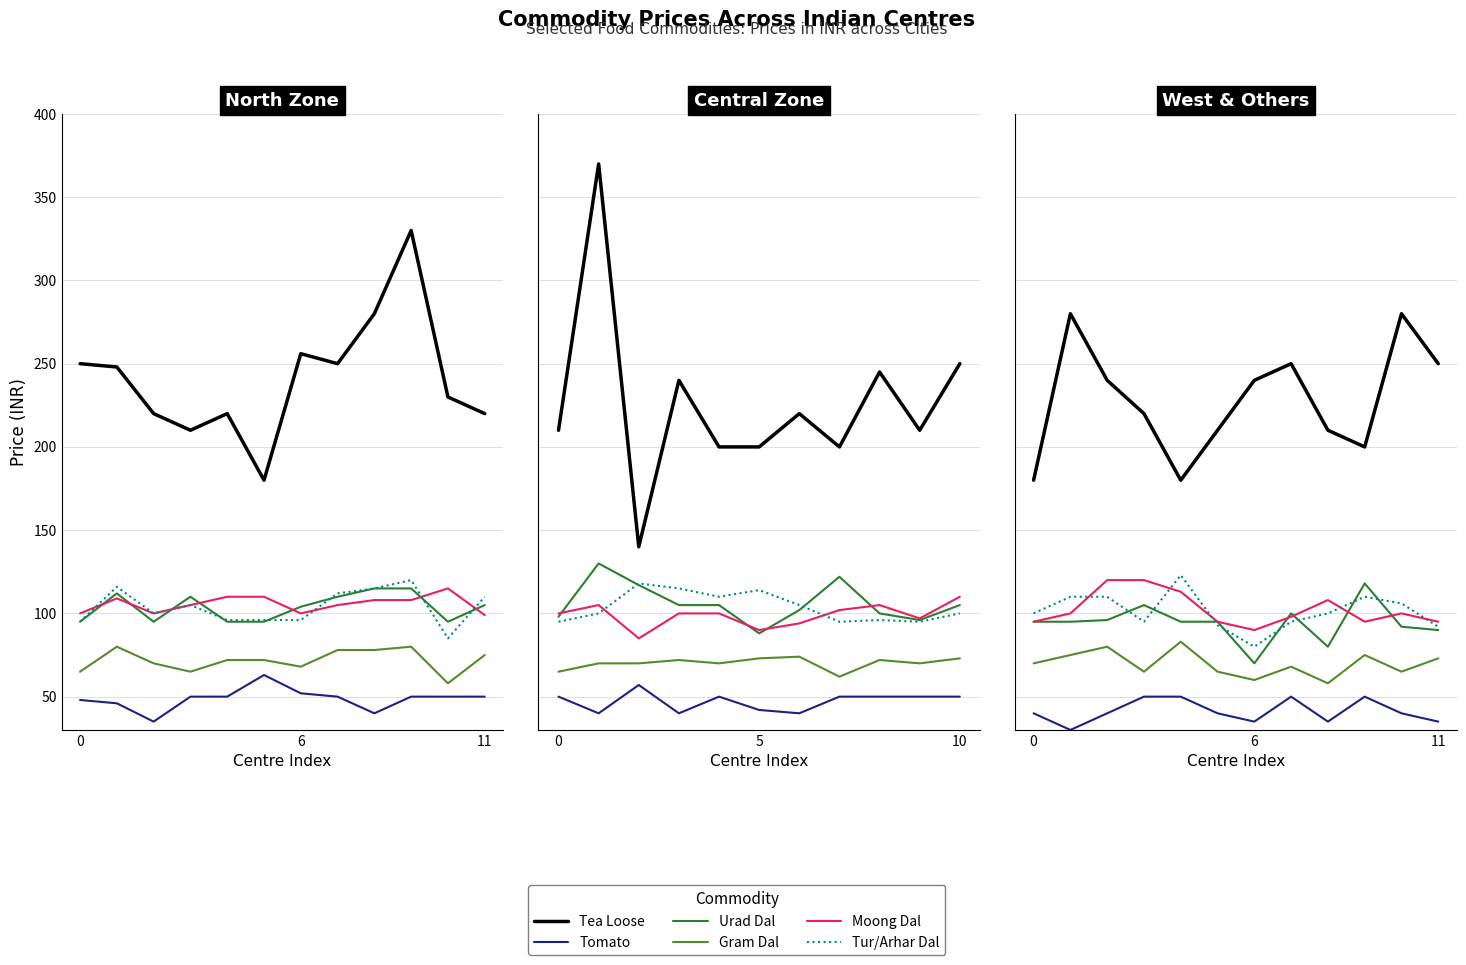

List the series in order of their peak value, highest first.

Tea Loose, Tur/Arhar Dal, Moong Dal, Urad Dal, Gram Dal, Tomato